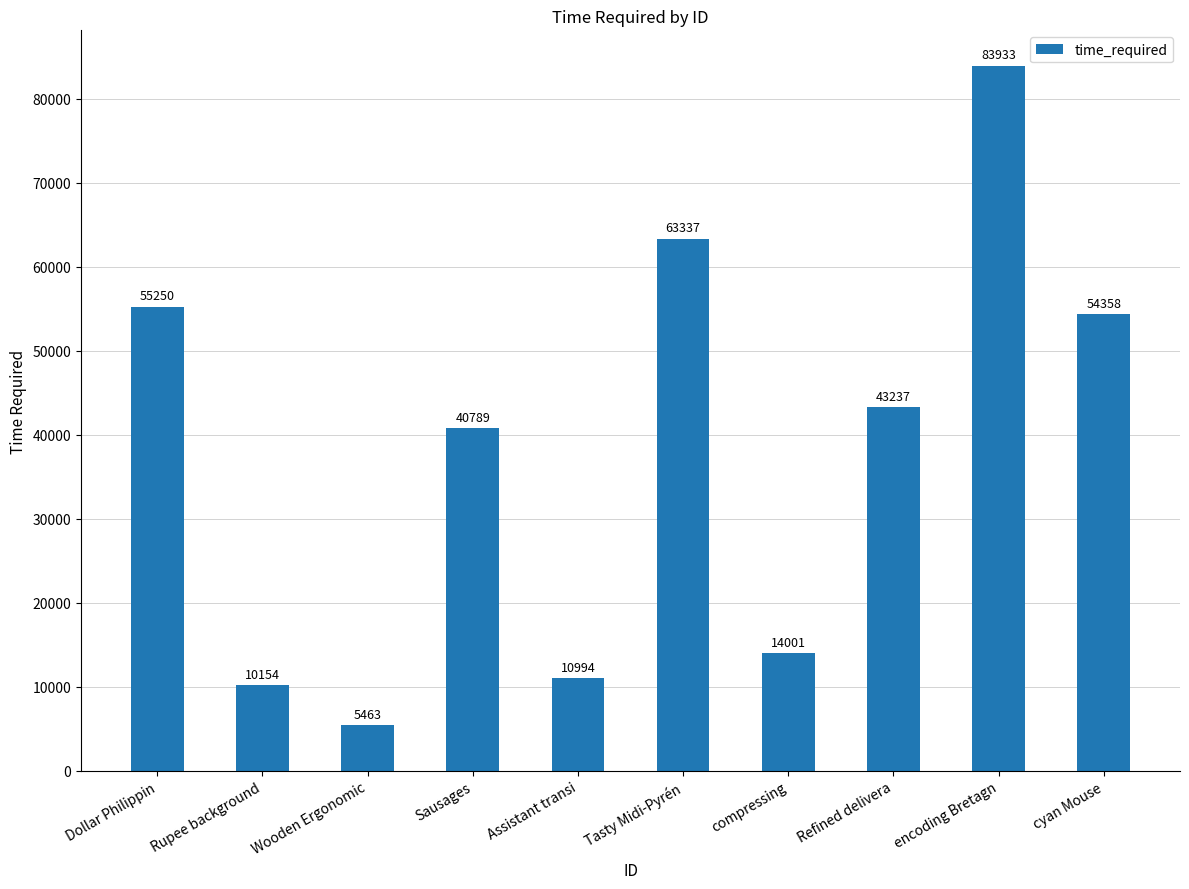

At which category does the chart reach its peak across all series?

encoding Bretagn